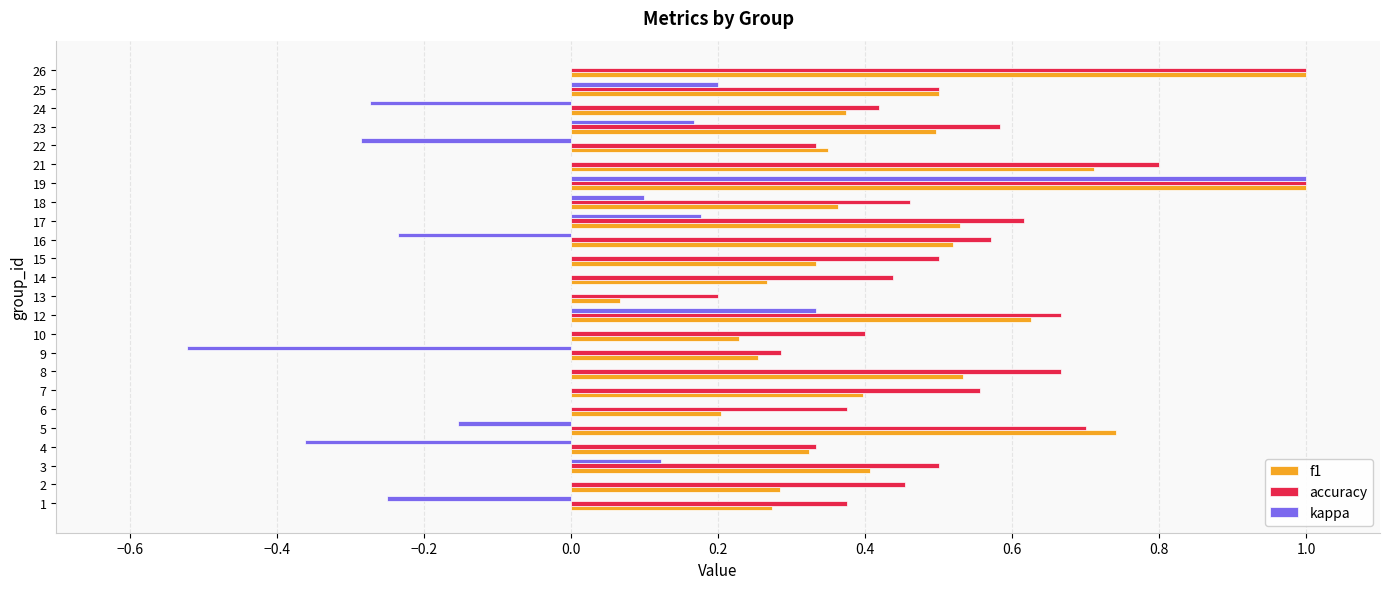

Between 13 and 19, which series saw the biggest shift?

kappa